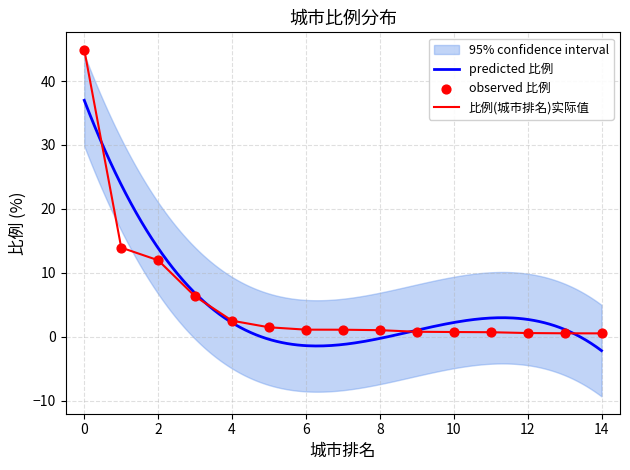

What is the highest value of the 比例(城市排名)实际值 series?

44.9